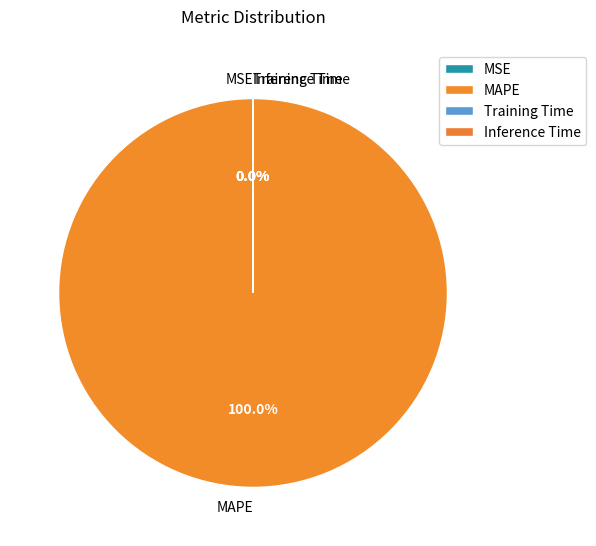

Which slice is the largest?

MAPE